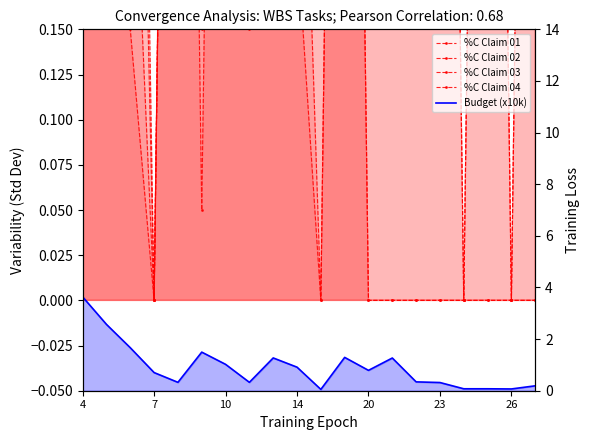

True or false: Budget (x10k) has more than 2 points higher than both neighbors.

True